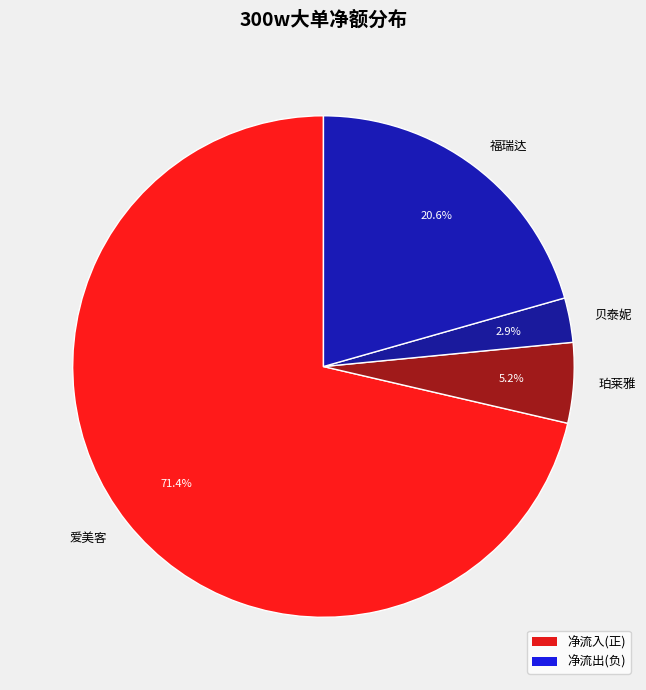

Rank the categories by value from lowest to highest.

贝泰妮, 珀莱雅, 福瑞达, 爱美客